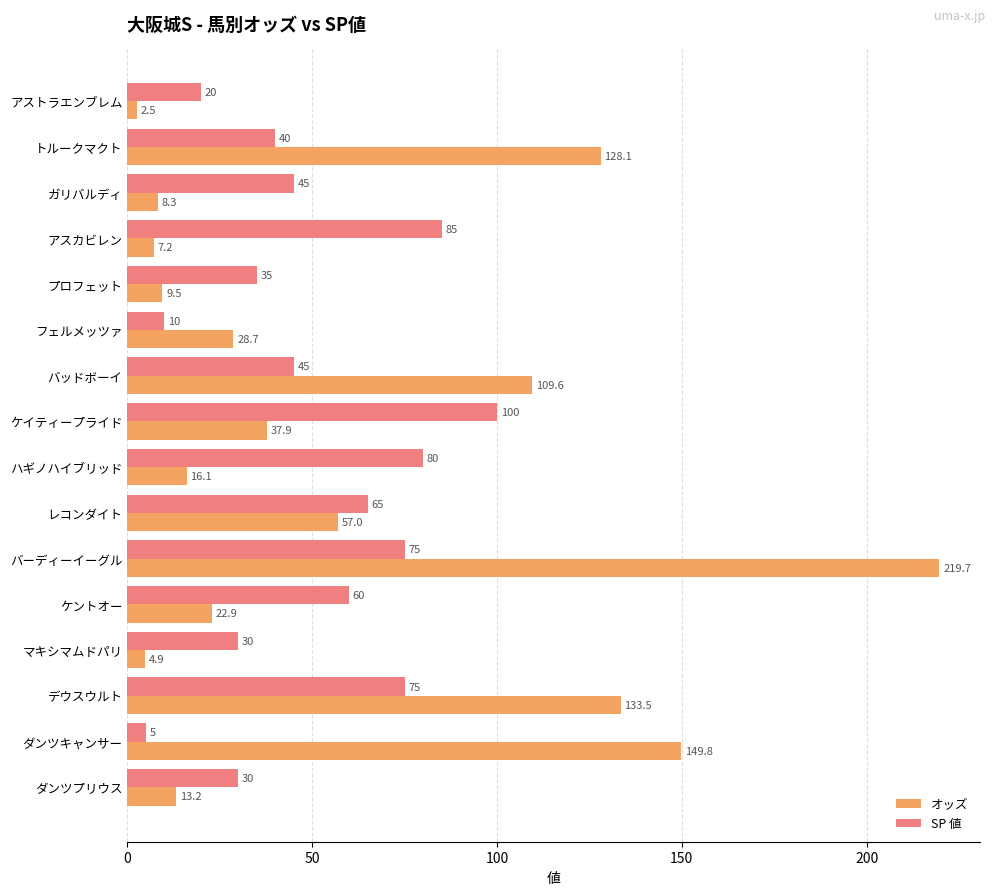

Count the number of categories in the chart.

16